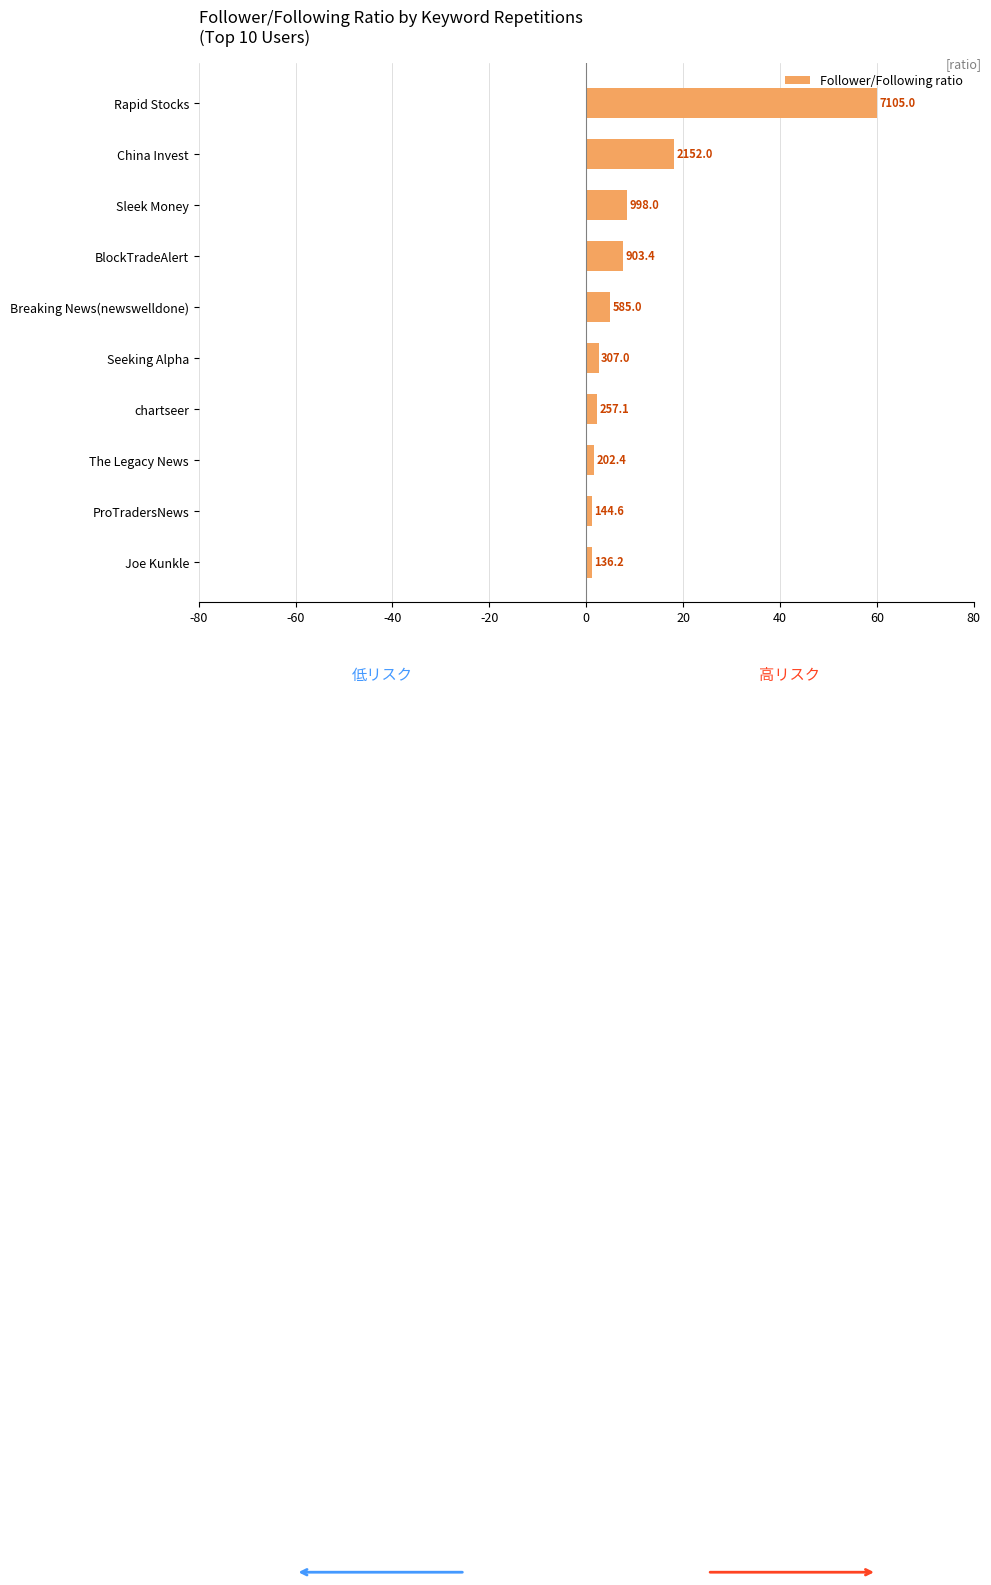

How many bars are there in total?

10